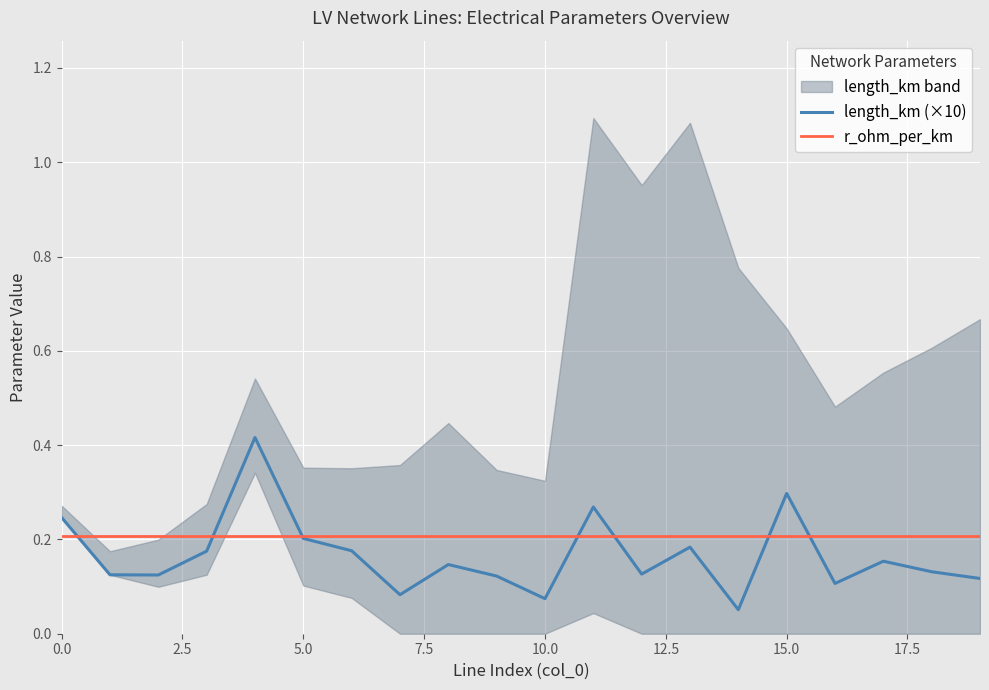

What is the sum of all length_km (×10) values?

3.3